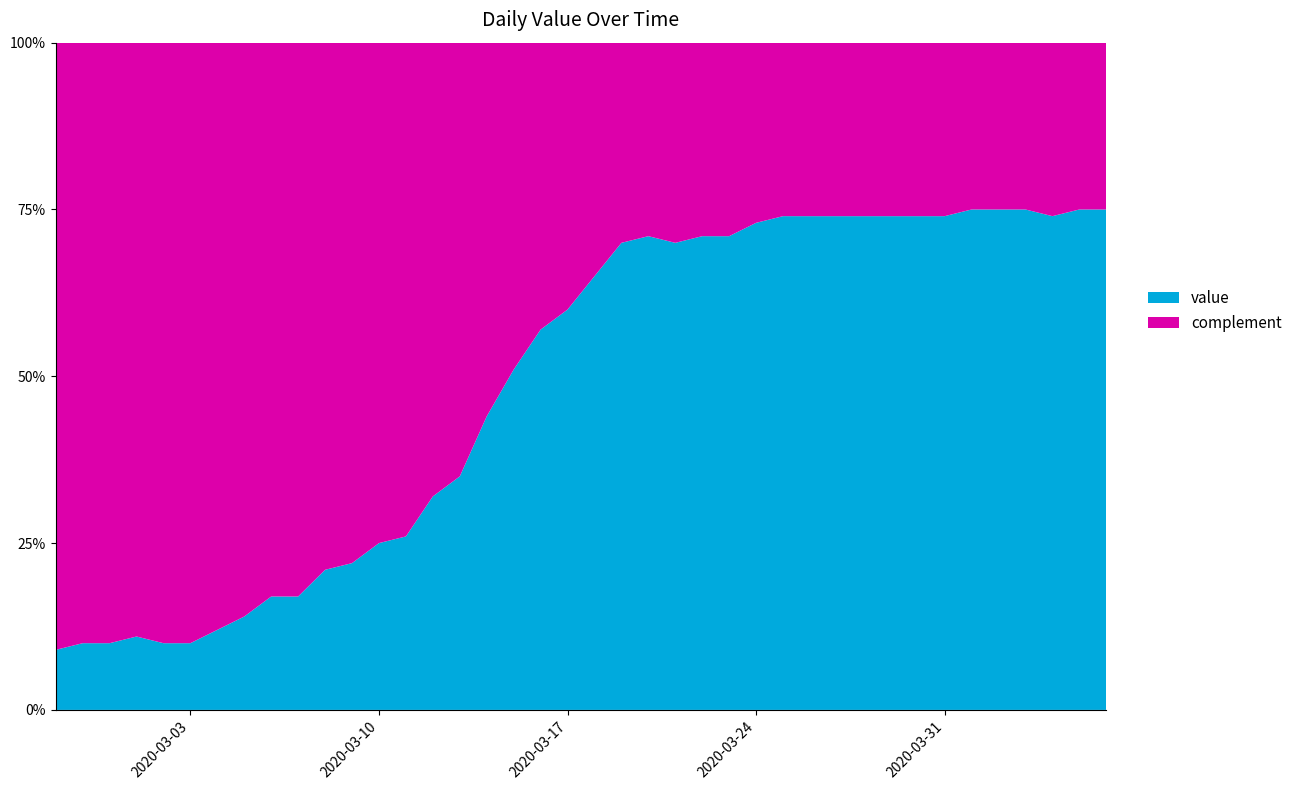

Reading right to left, transcribe all the data shown in this chart.

75	75	74	75	75	75	74	74	74	74	74	74	74	73	71	71	70	71	70	65	60	57	51	44	35	32	26	25	22	21	17	17	14	12	10	10	11	10	10	9